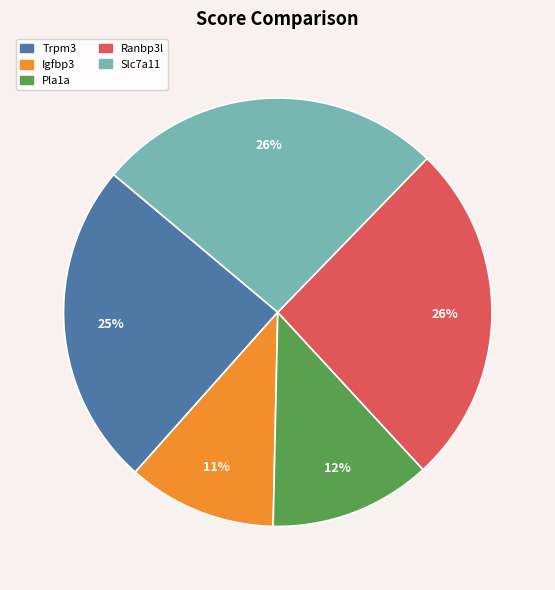

To the nearest percent, what is the difference between the largest and smallest slice percentages?

15%